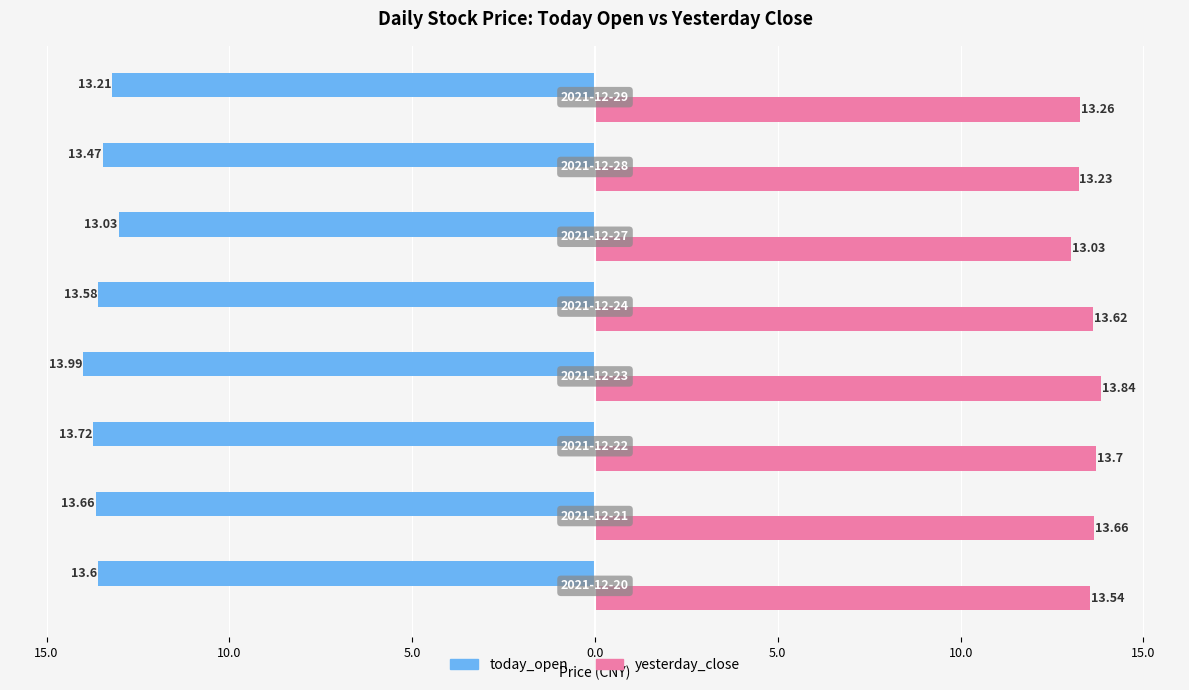

Reading left to right, transcribe all the data shown in this chart.

today_open: 13.6	13.7	13.7	14.0	13.6	13.0	13.5	13.2
yesterday_close: 13.5	13.7	13.7	13.8	13.6	13.0	13.2	13.3